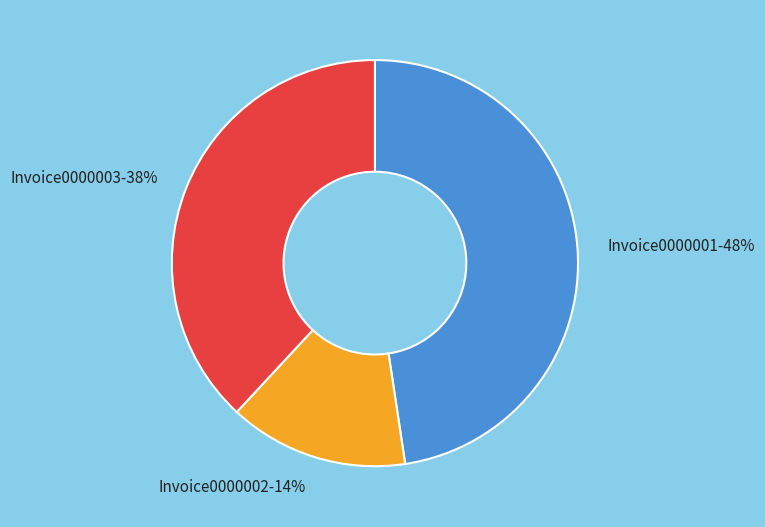

Which has a higher value, Invoice0000002 or Invoice0000003?

Invoice0000003